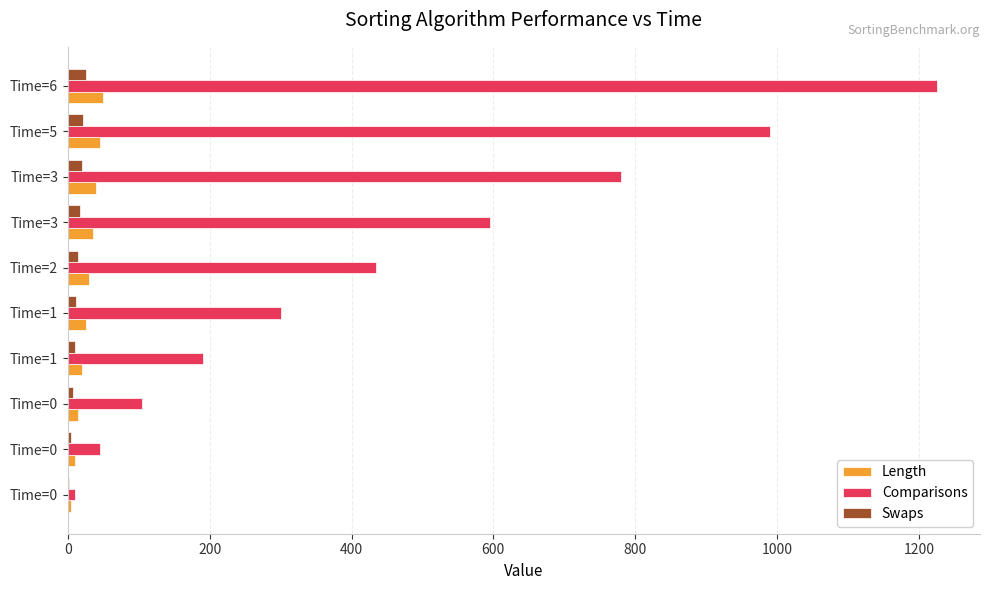

How many data points does each series have?

10